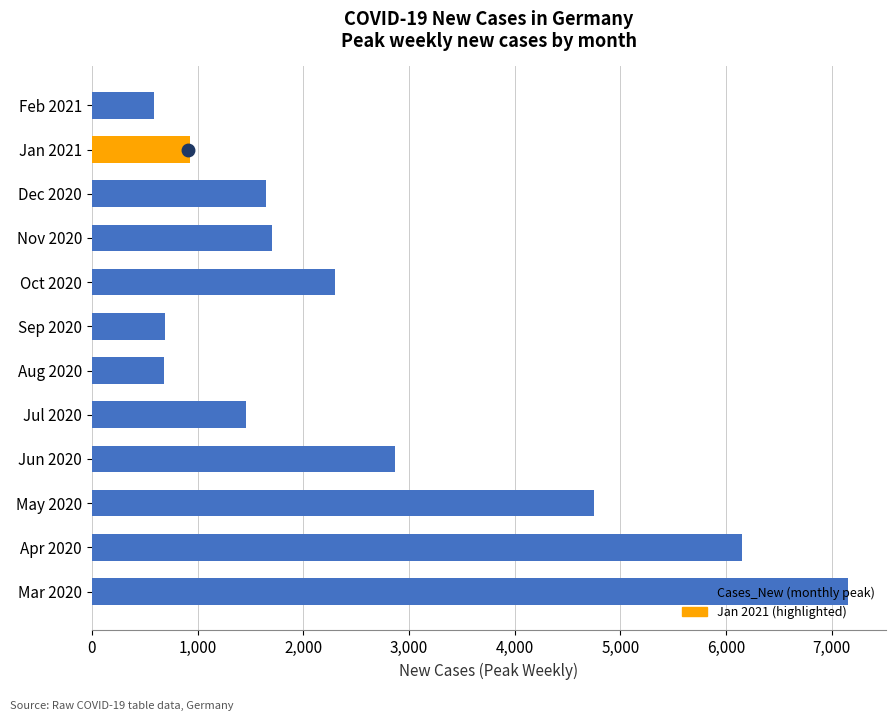

How many data points does each series have?

12